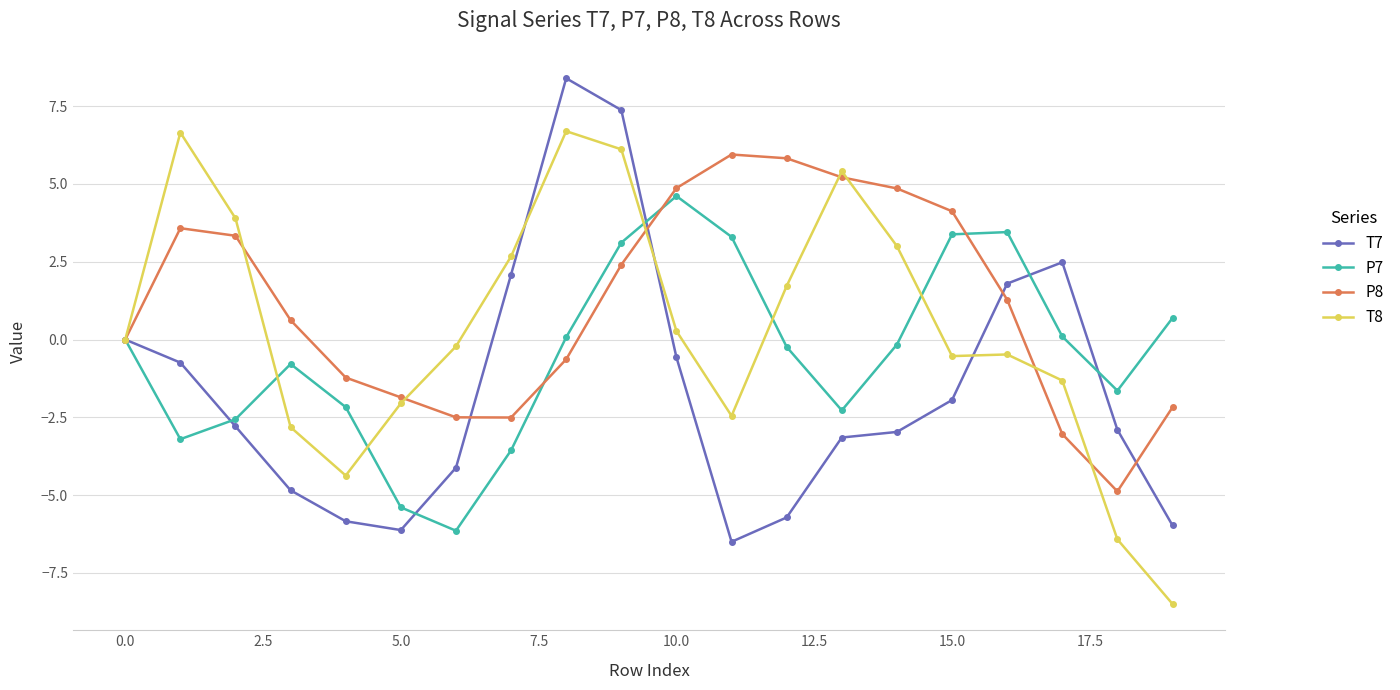

Rank the series by their maximum value, from highest to lowest.

T7, T8, P8, P7